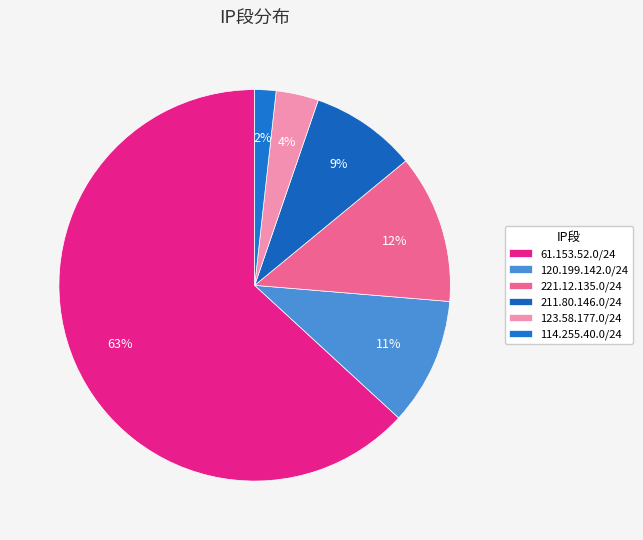

How many slices are in this pie chart?

6